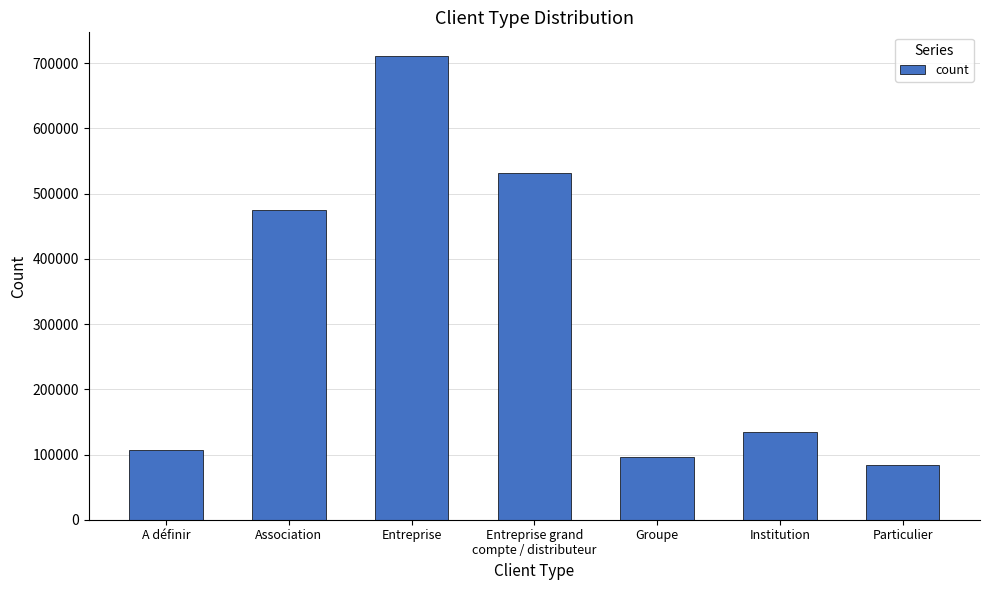

List the labels in order of value, smallest first.

Particulier, Groupe, A définir, Institution, Association, Entreprise grand
compte / distributeur, Entreprise